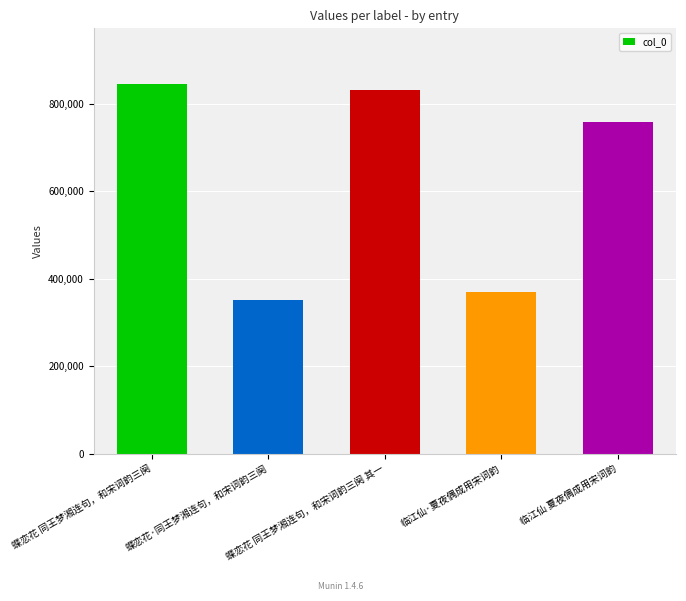

What is the maximum value shown in the chart?

845155